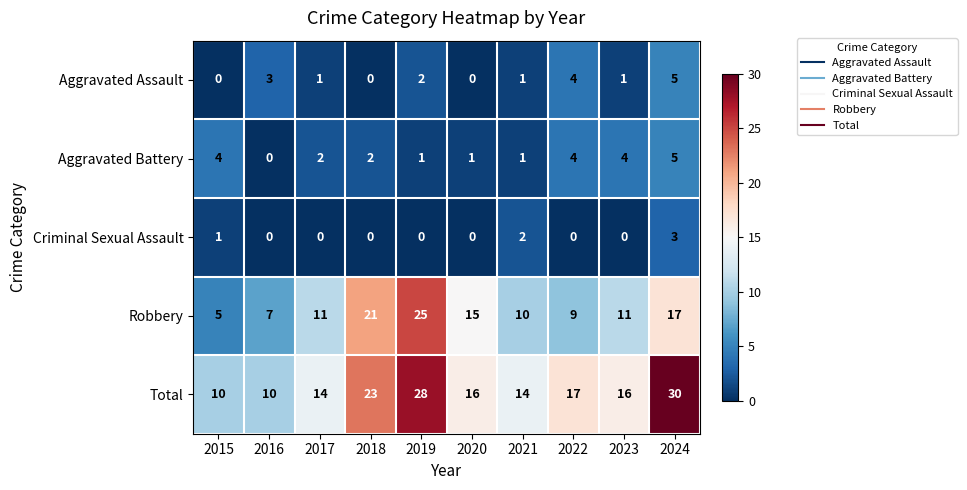

What is the difference between the highest and lowest values at 2020?

16